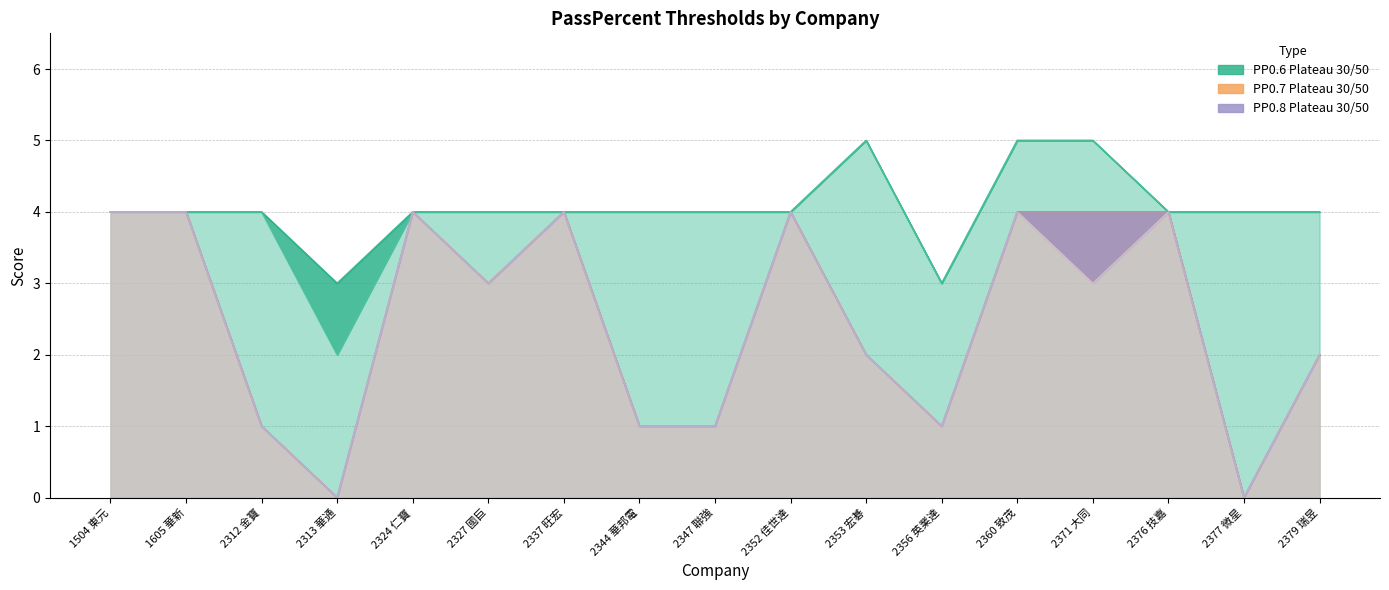

Reading left to right, extract all data points from this chart.

col_3 (PP0.6, Plateau30): 4	4	4	3	4	4	4	4	4	4	5	3	5	5	4	4	4
col_5 (PP0.6, Plateau50): 4	4	4	2	4	4	4	4	4	4	5	3	5	5	4	4	4
col_9 (PP0.7, Plateau30): 4	4	1	0	4	3	4	1	1	4	2	1	4	4	4	0	2
col_11 (PP0.7, Plateau50): 4	4	1	0	4	3	4	1	1	4	2	1	4	3	4	0	2
col_15 (PP0.8, Plateau30): 4	4	1	0	4	3	4	1	1	4	2	1	4	4	4	0	2
col_17 (PP0.8, Plateau50): 4	4	1	0	4	3	4	1	1	4	2	1	4	3	4	0	2